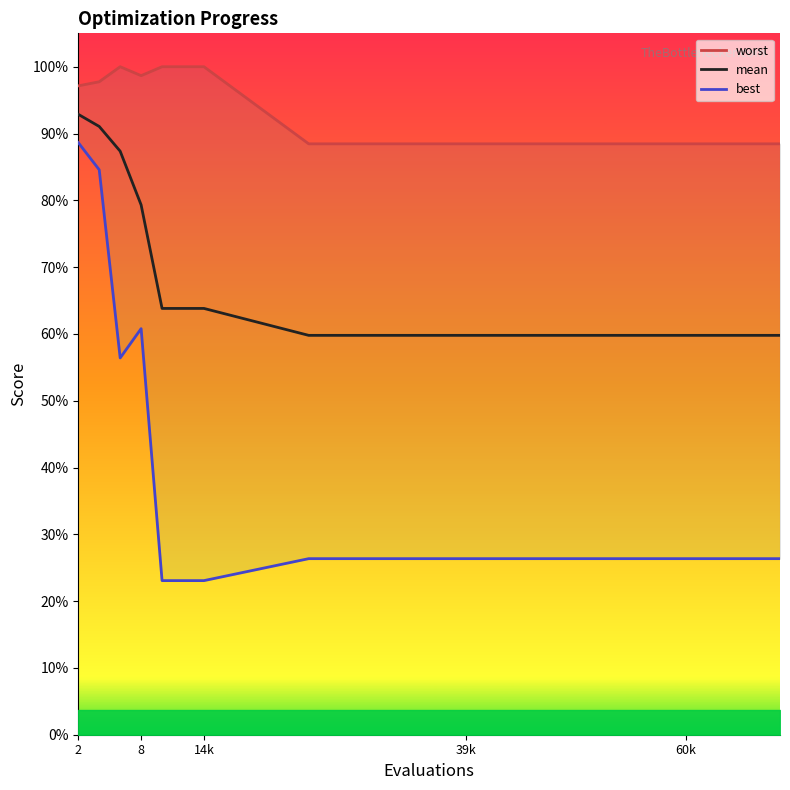

Rank the series by their average value, from lowest to highest.

best, mean, worst